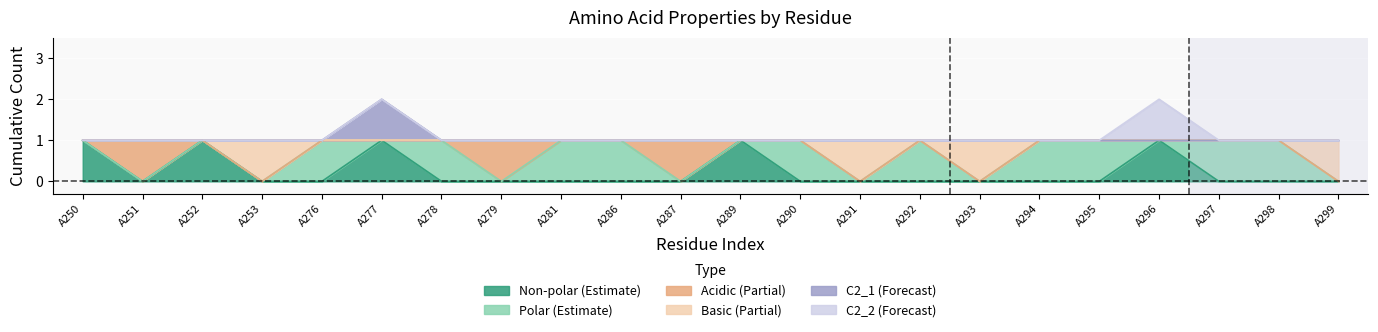

Which series has the largest range (max minus min)?

non_polar